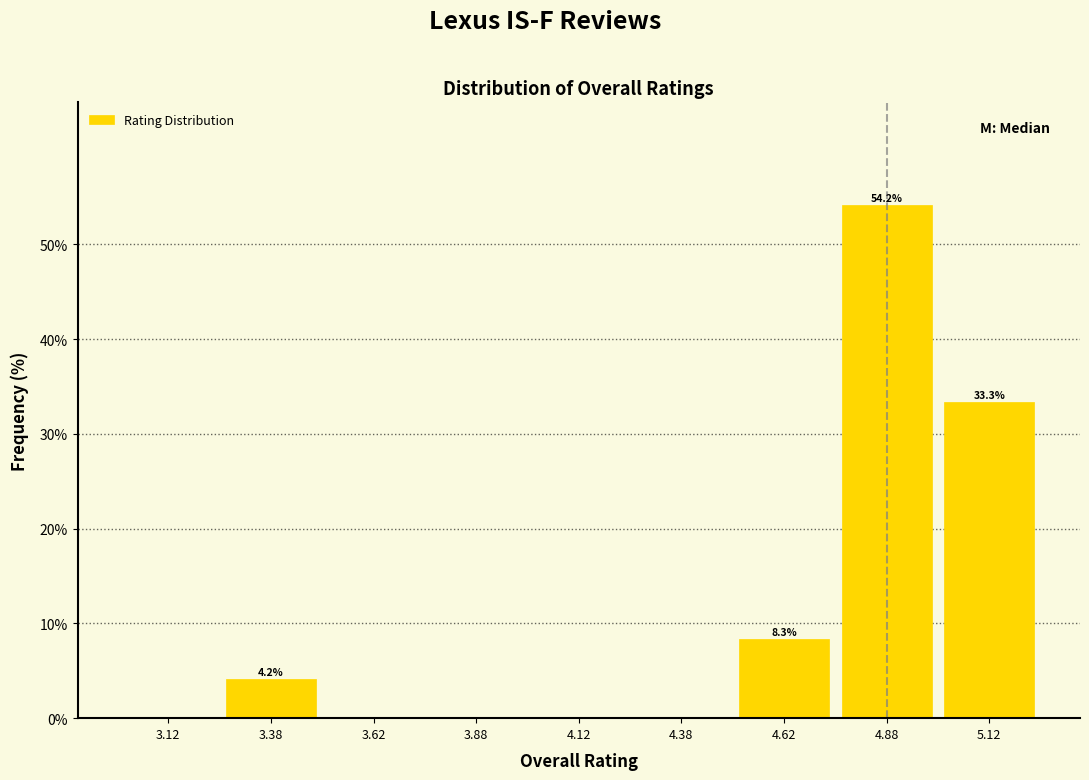

Which range on the x-axis has the tallest bar?

4.75 to 5.00